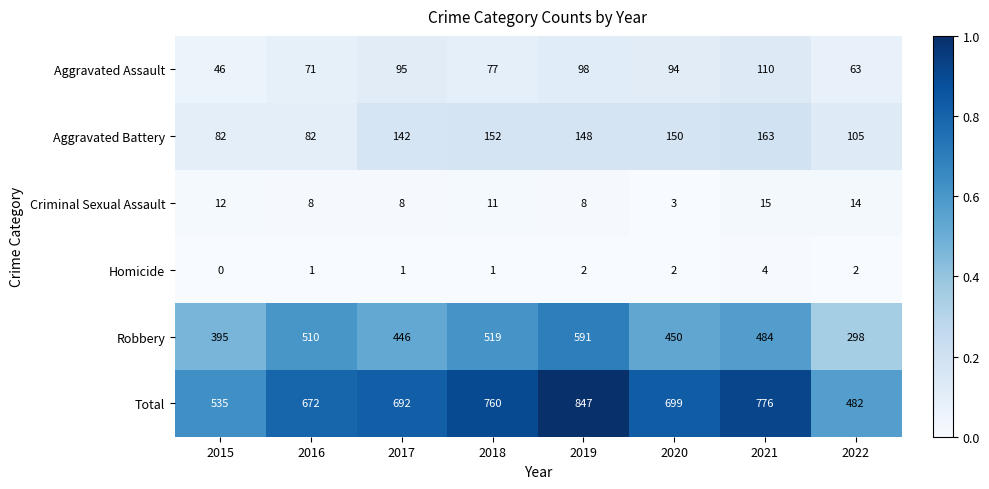

List the series in order of their peak value, lowest first.

Homicide, Criminal Sexual Assault, Aggravated Assault, Aggravated Battery, Robbery, Total